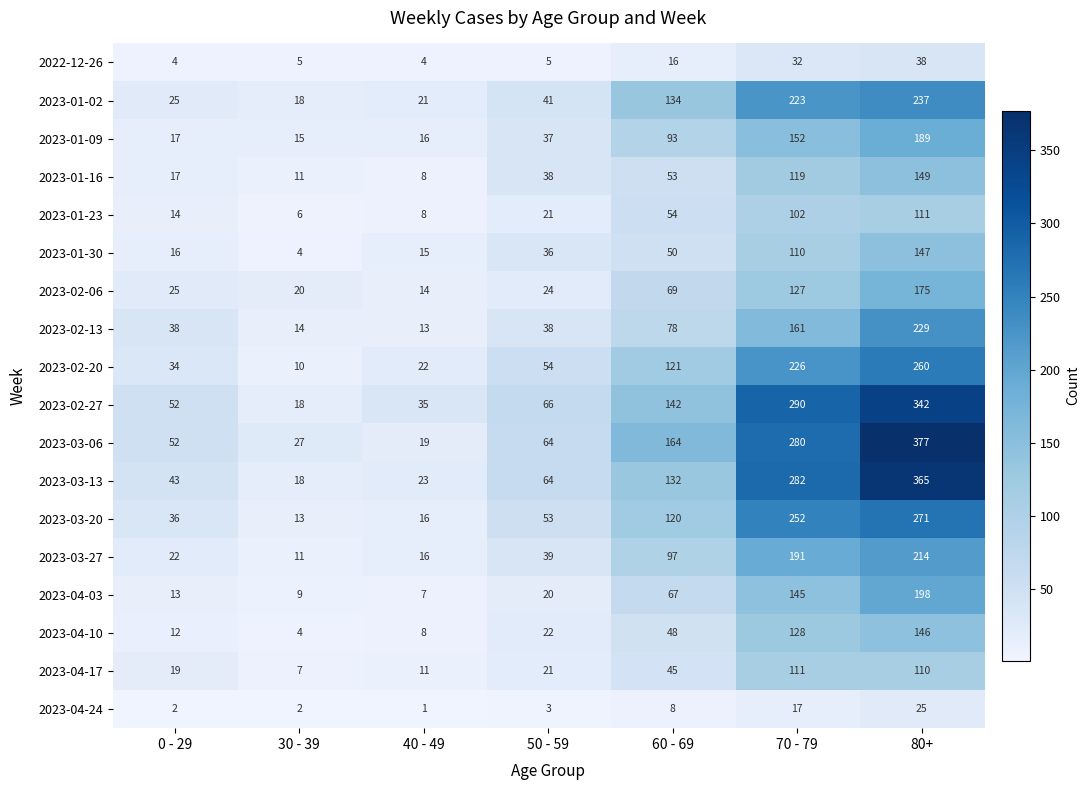

How many categories are shown in the chart?

7